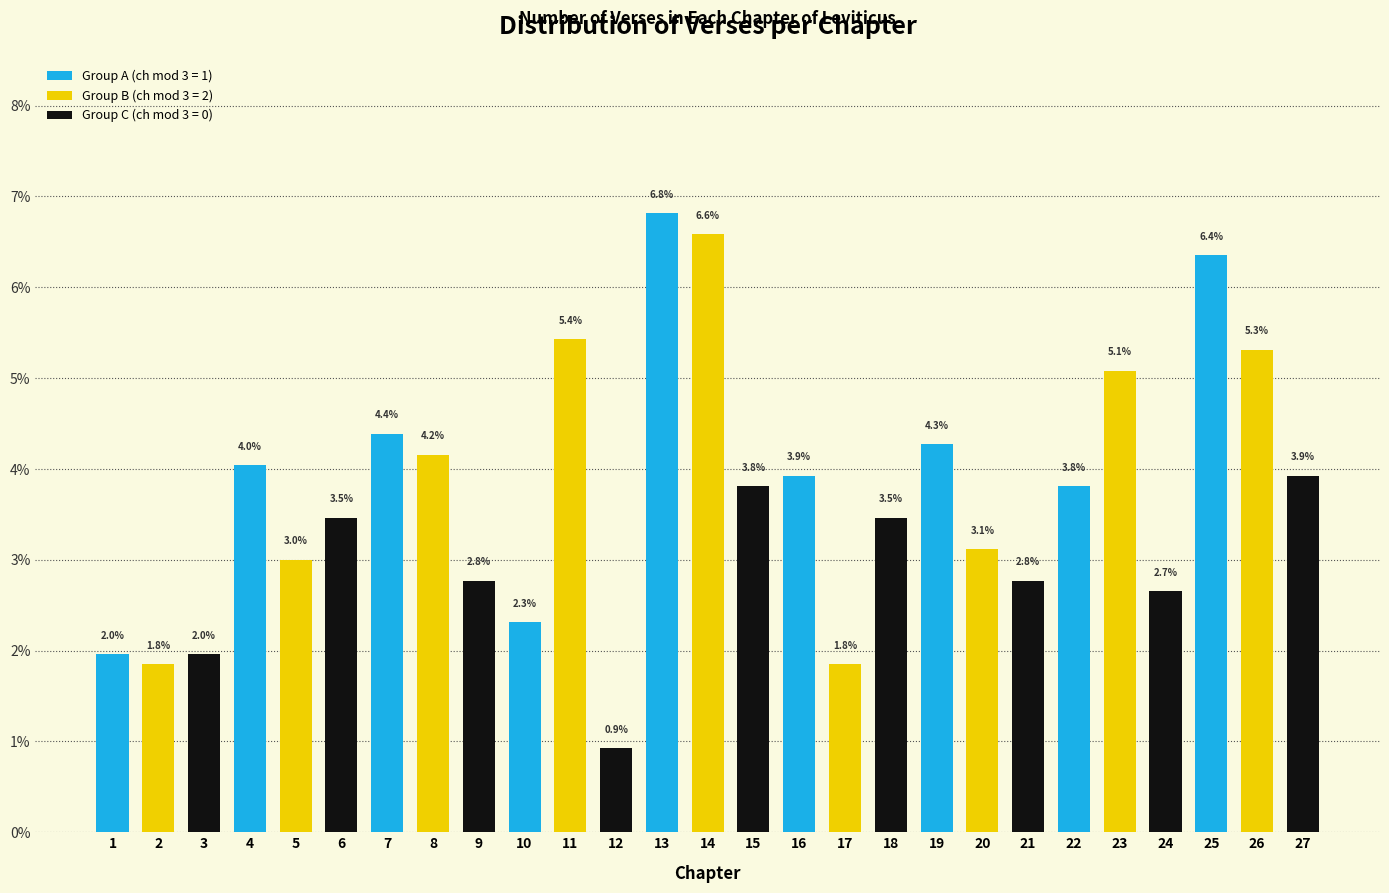

Reading left to right, extract all data points from this chart.

1=2.0	2=1.8	3=2.0	4=4.0	5=3.0	6=3.5	7=4.4	8=4.2	9=2.8	10=2.3	11=5.4	12=0.9	13=6.8	14=6.6	15=3.8	16=3.9	17=1.8	18=3.5	19=4.3	20=3.1	21=2.8	22=3.8	23=5.1	24=2.7	25=6.4	26=5.3	27=3.9